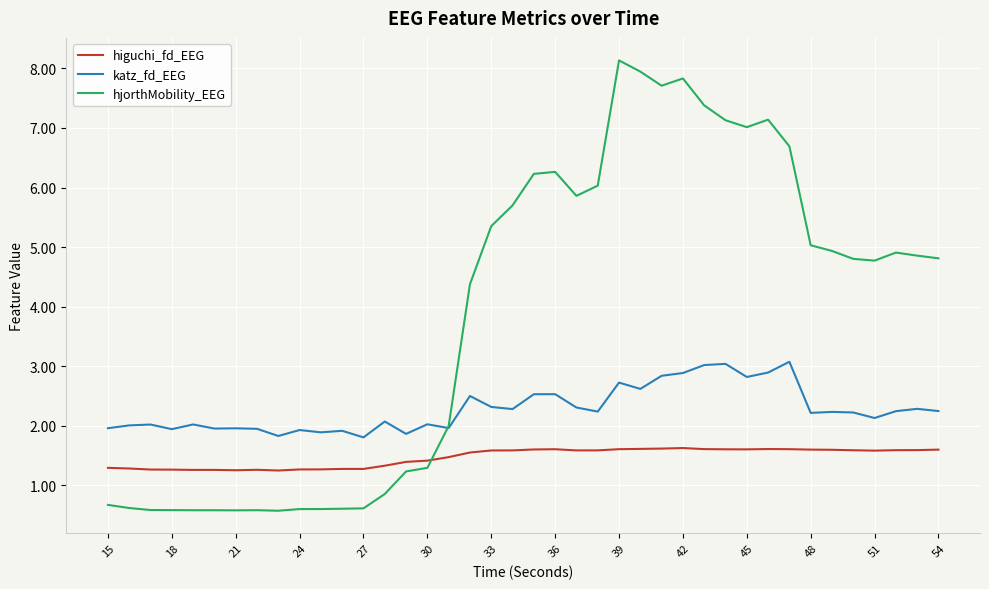

Rank the series by their maximum value, from highest to lowest.

hjorthMobility_EEG, katz_fd_EEG, higuchi_fd_EEG